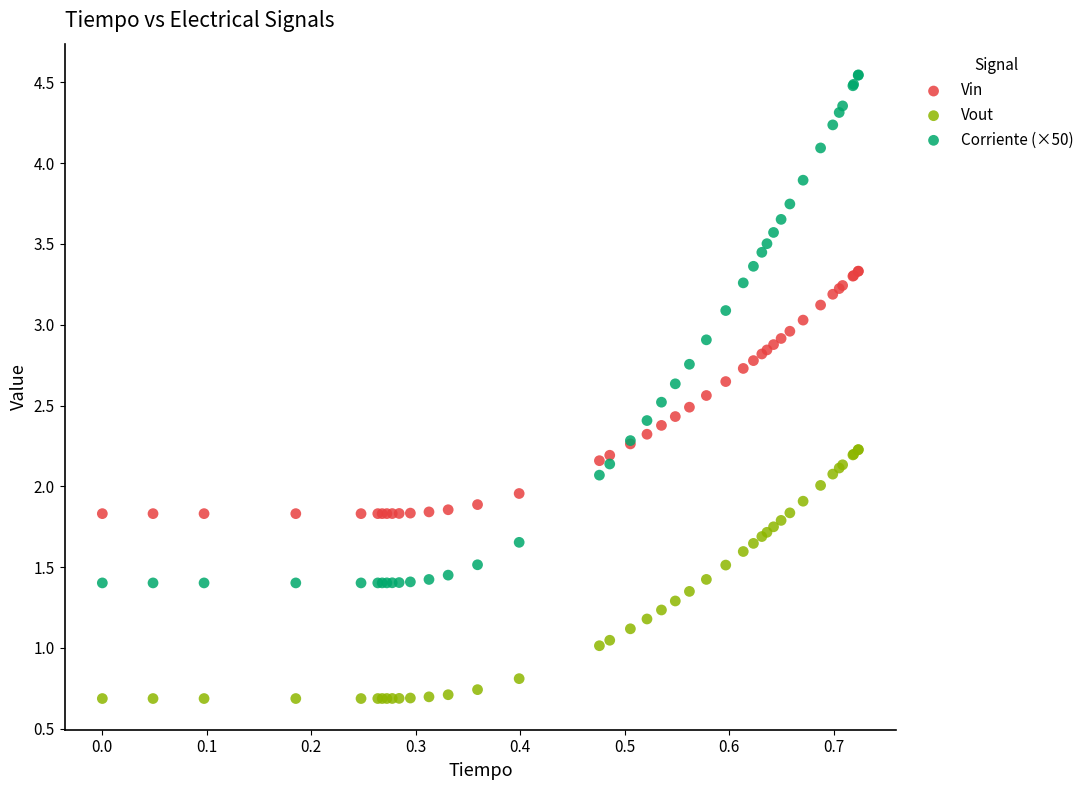

Which series reaches the minimum Y coordinate?

Vout